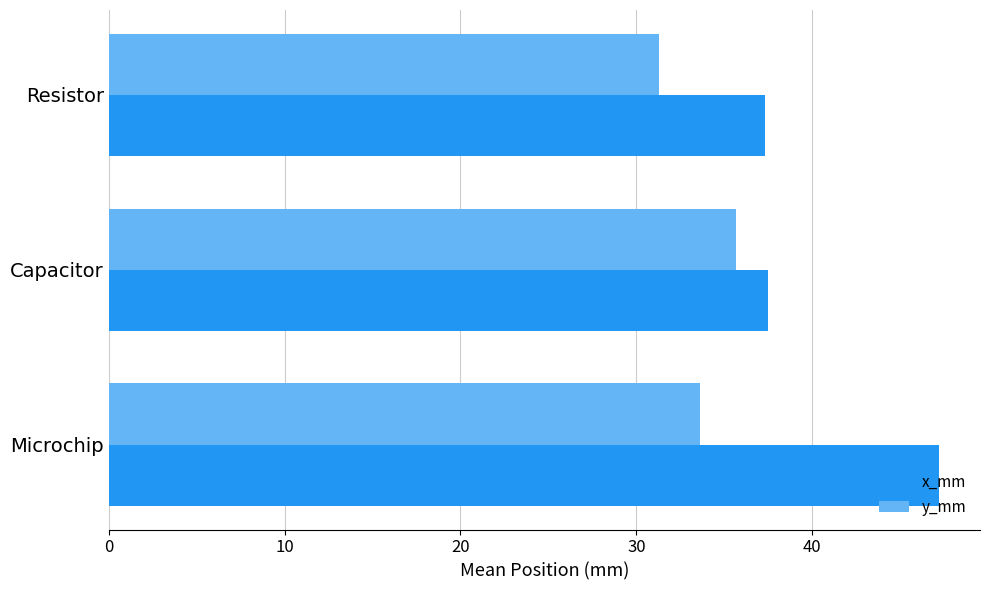

What is the average value of the x_mm series?

40.7